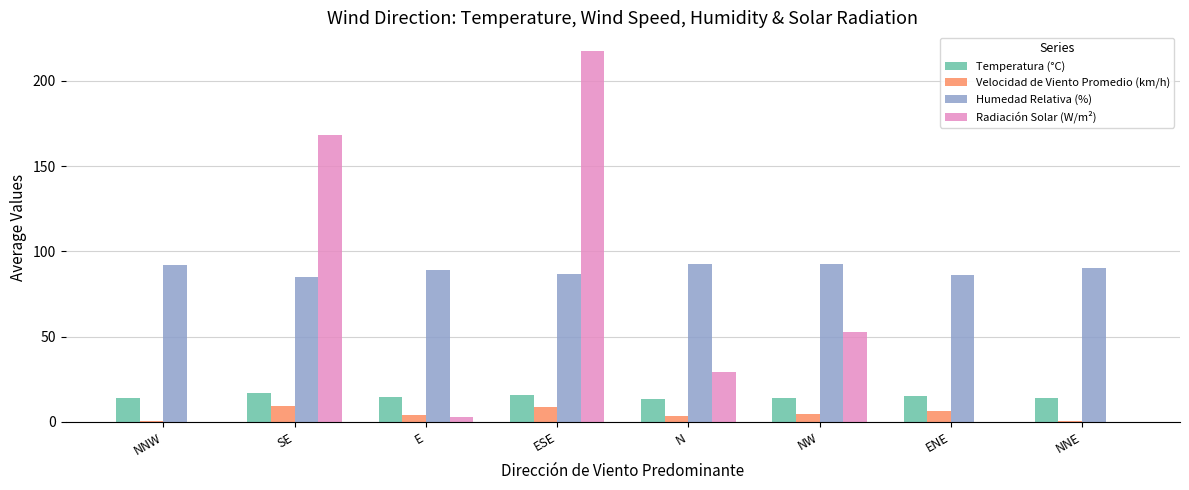

What is the sum of all Radiación Solar (W/m²) values?

471.0